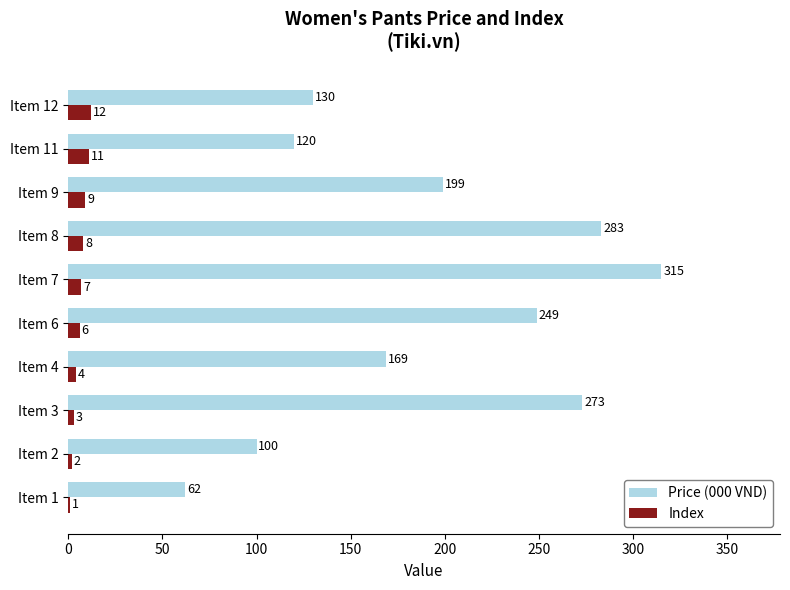

Which label corresponds to the largest value in the chart?

Item 7